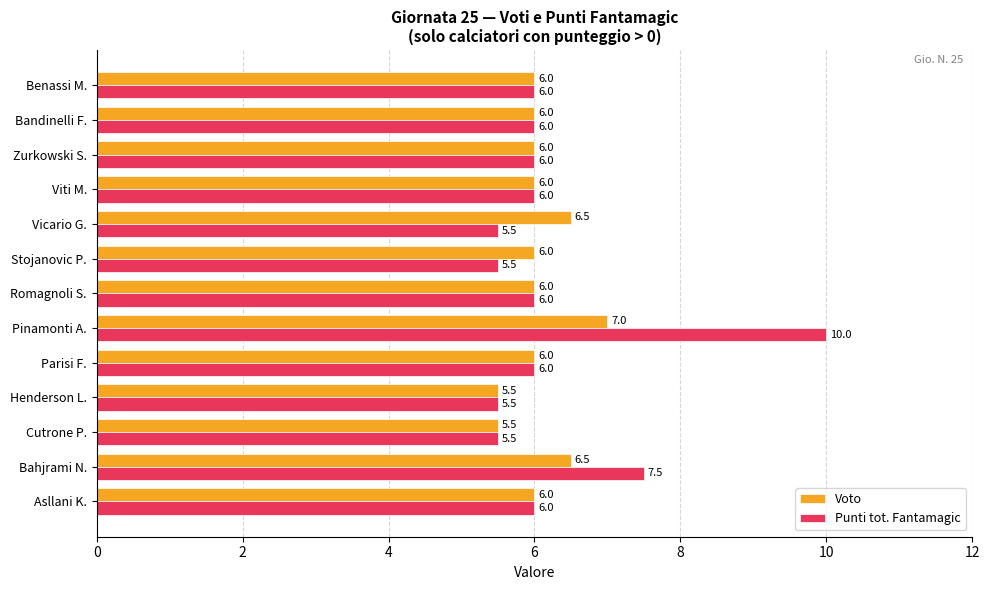

At which category is the sum across all series the highest?

Pinamonti A.